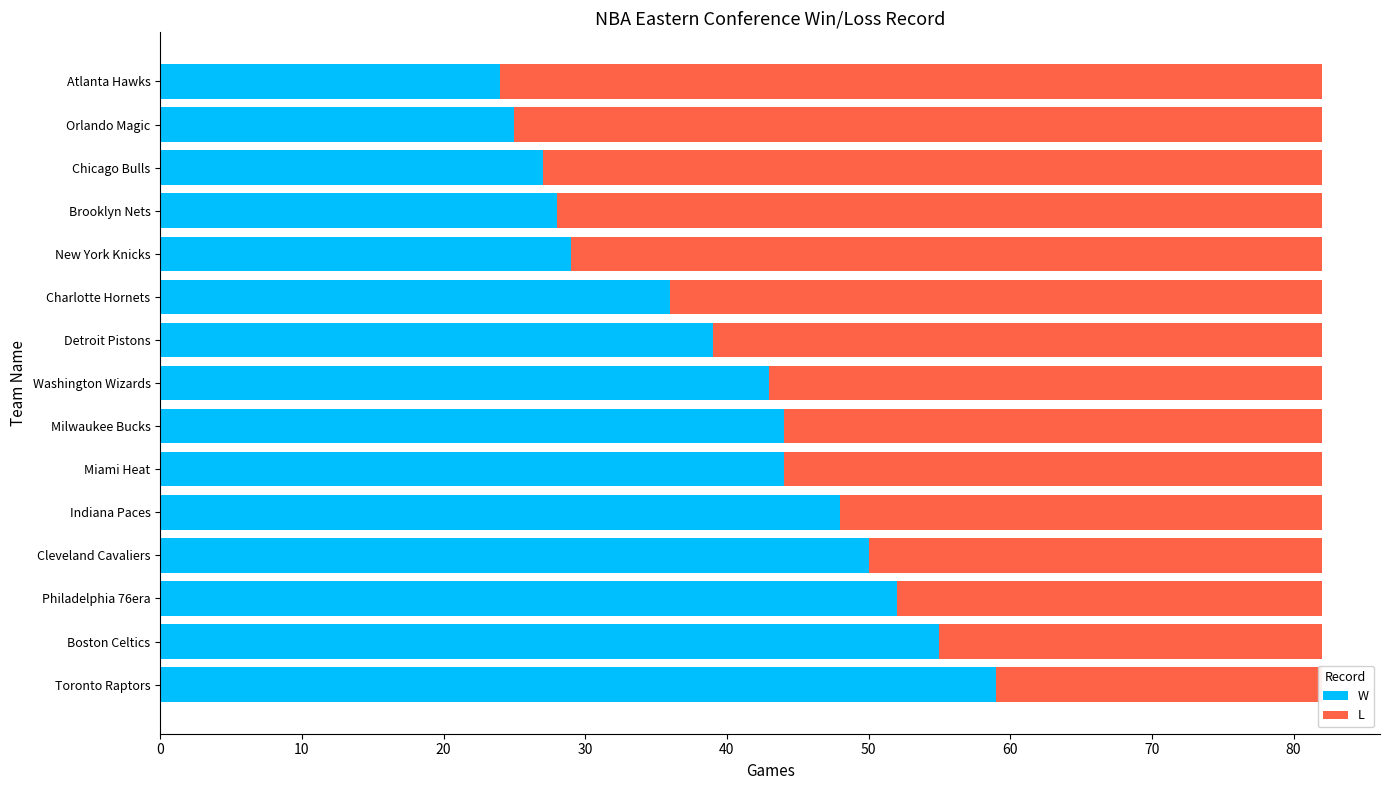

Reading left to right, what are all the values shown in this chart?

W: 59	55	52	50	48	44	44	43	39	36	29	28	27	25	24
L: 23	27	30	32	34	38	38	39	43	46	53	54	55	57	58